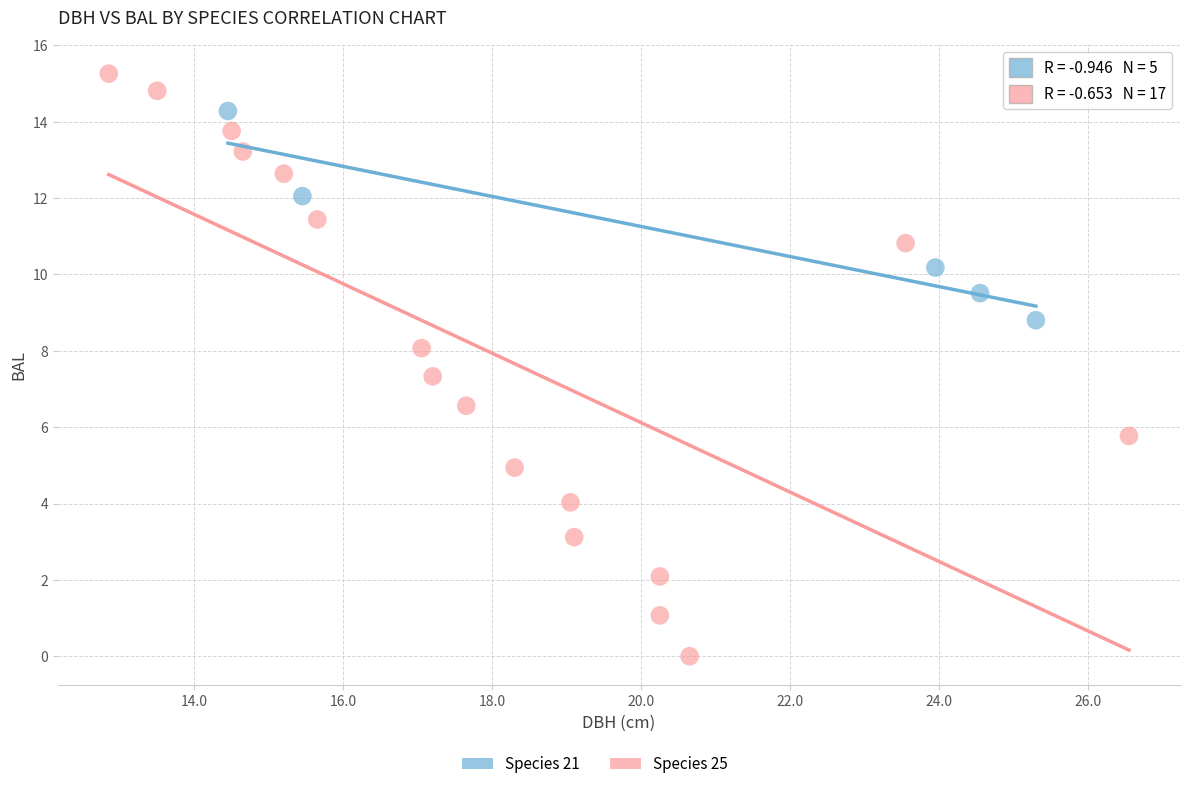

Which series reaches the minimum Y coordinate?

Species 25